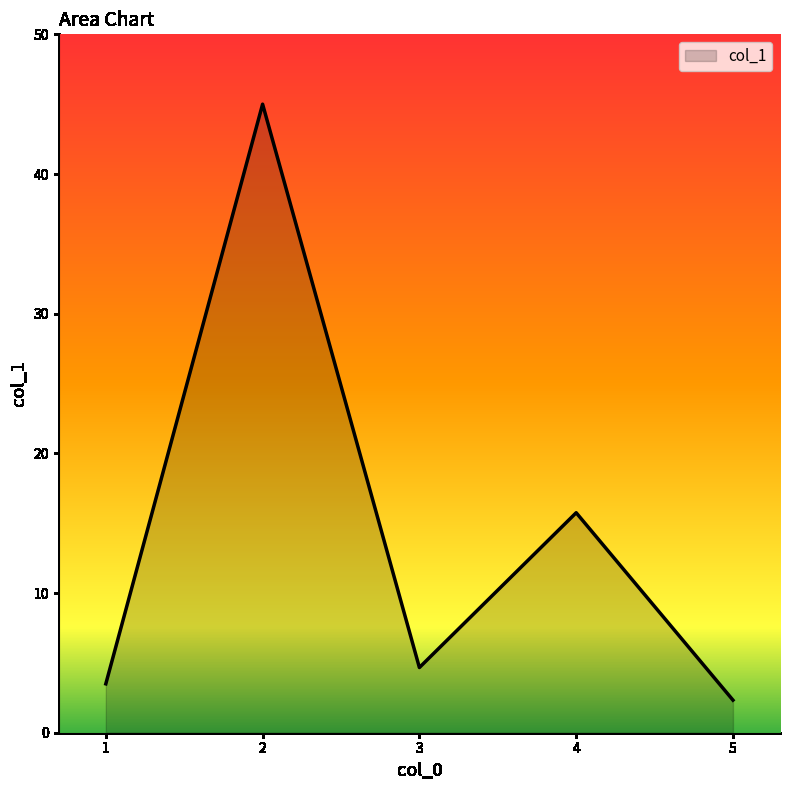

Where is the data nearest to the value 23?

4